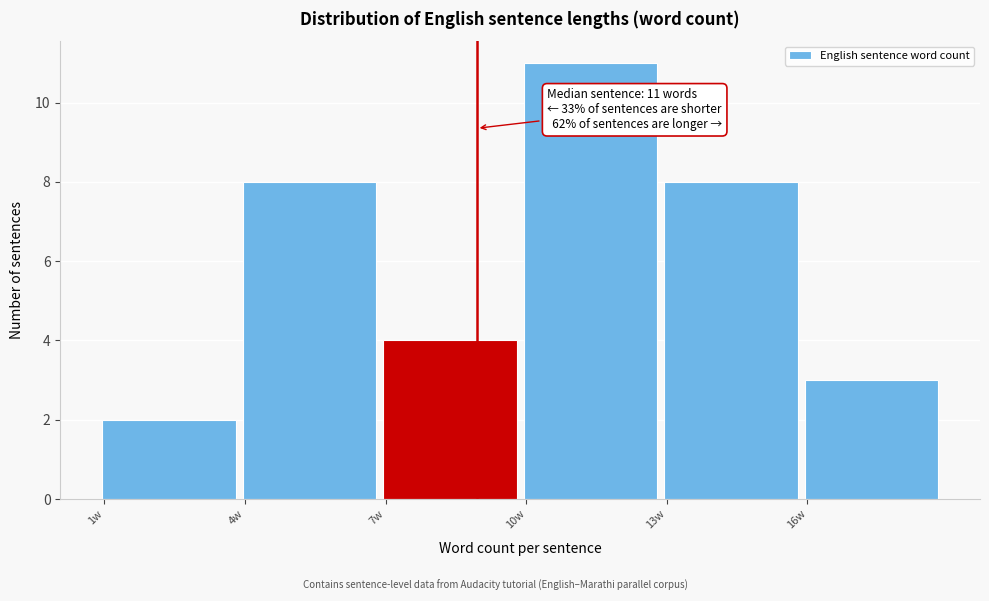

Which range on the x-axis has the tallest bar?

10 to 13